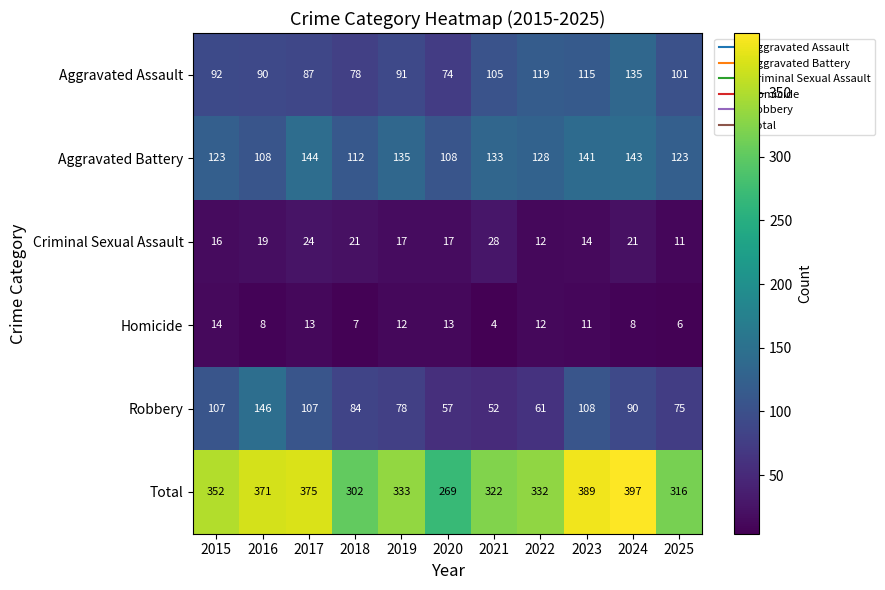

List the series in order of their peak value, lowest first.

Homicide, Criminal Sexual Assault, Aggravated Assault, Aggravated Battery, Robbery, Total